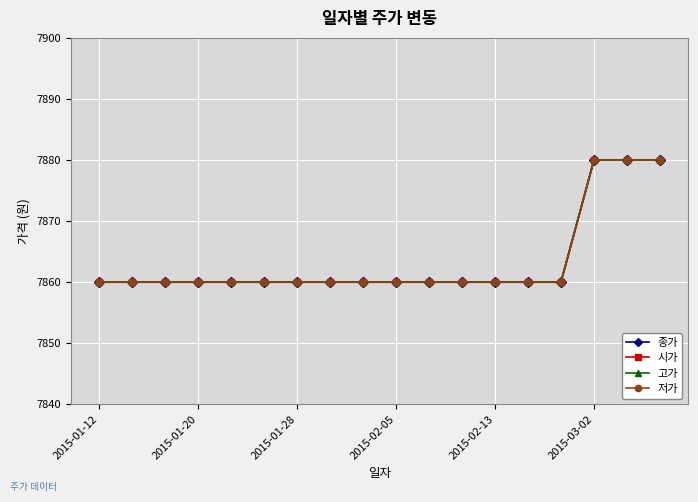

Does the chart have visible grid lines?

Yes